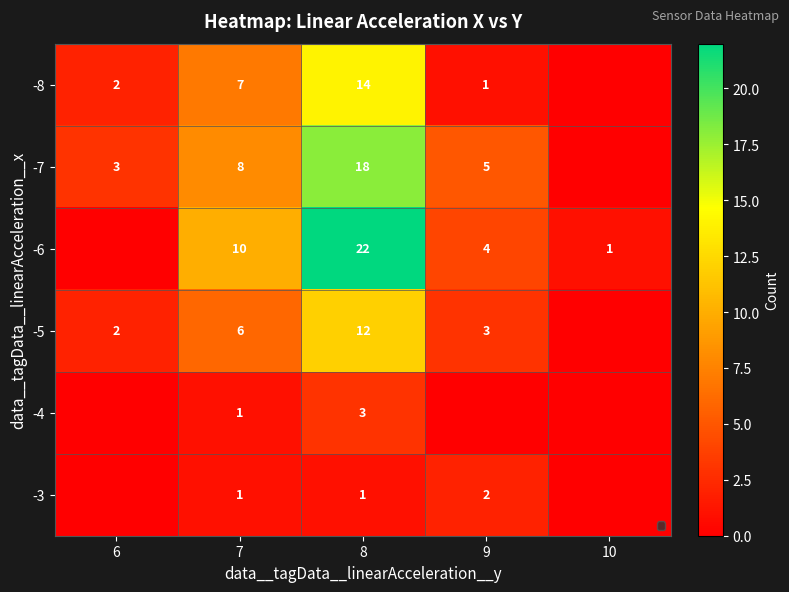

Which category has the lowest value in the -5 series?

10